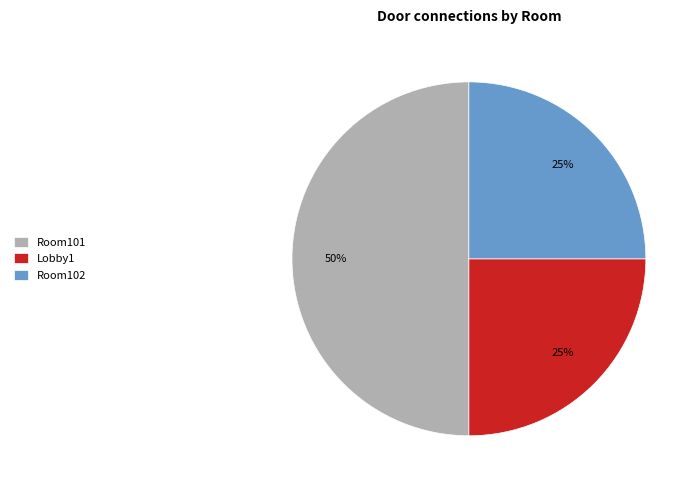

Does Room102 account for over 50% of the chart?

No